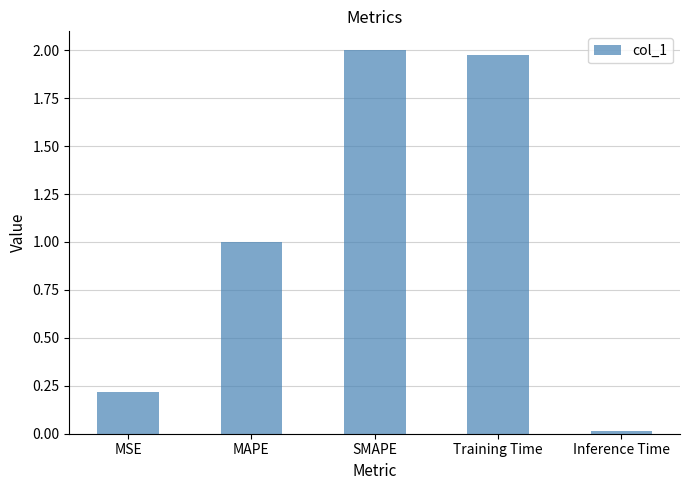

Which label corresponds to the smallest value in the chart?

Inference Time